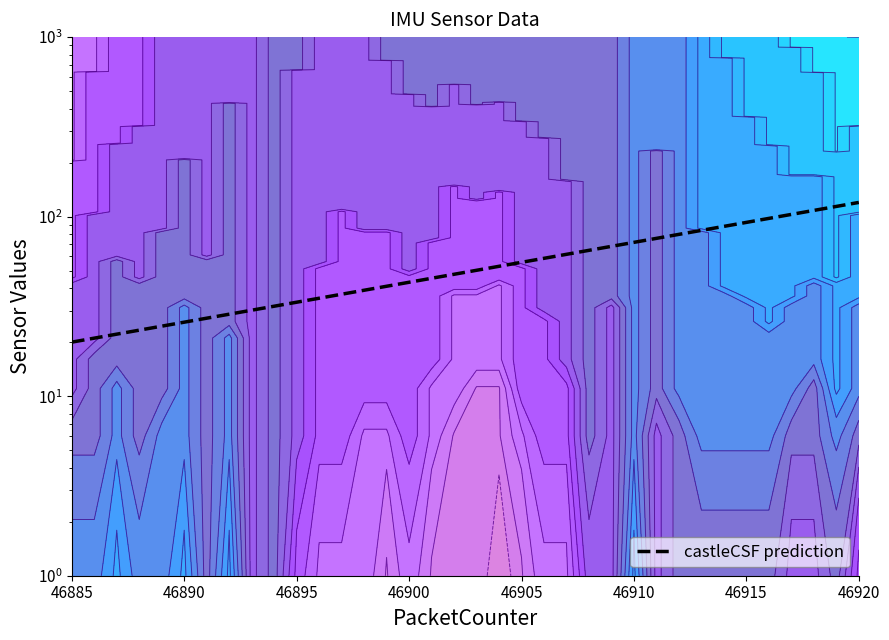

What is the sum of all values?

2023.8